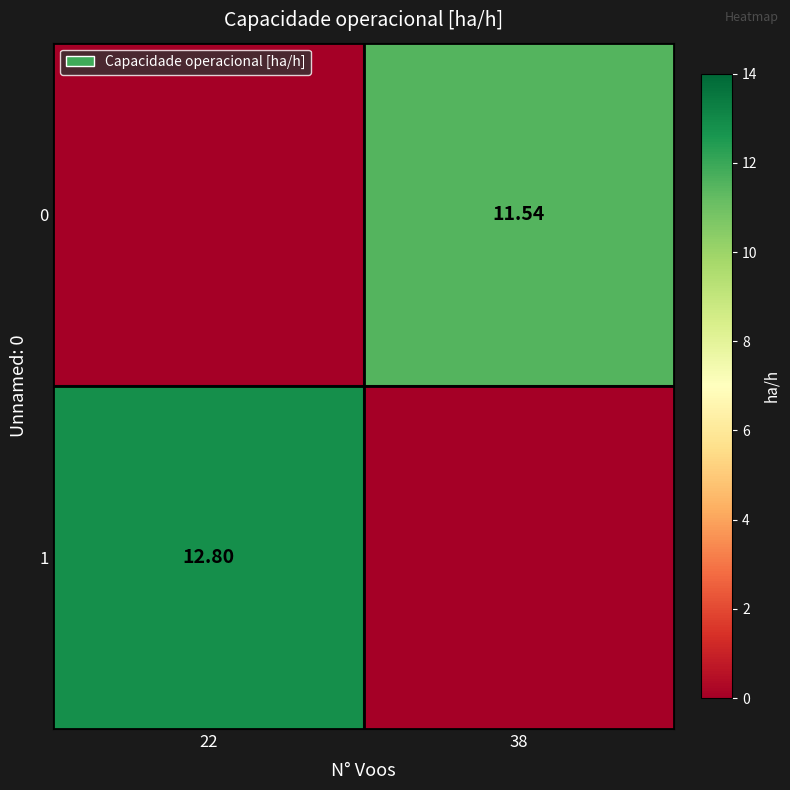

What is the total value across all series at 38?

11.5